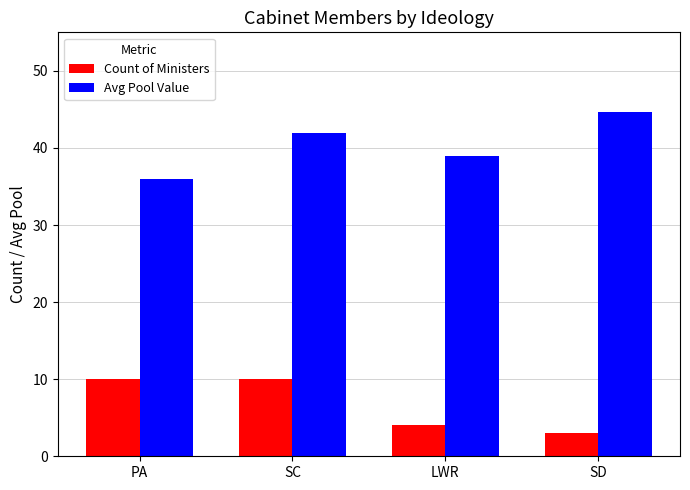

What is the average value of the Count of Ministers series?

6.8